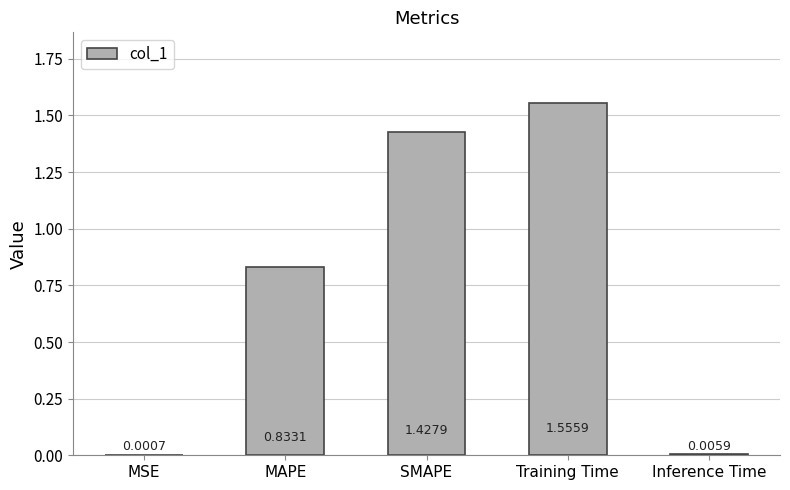

What is the sum of all values?

3.8